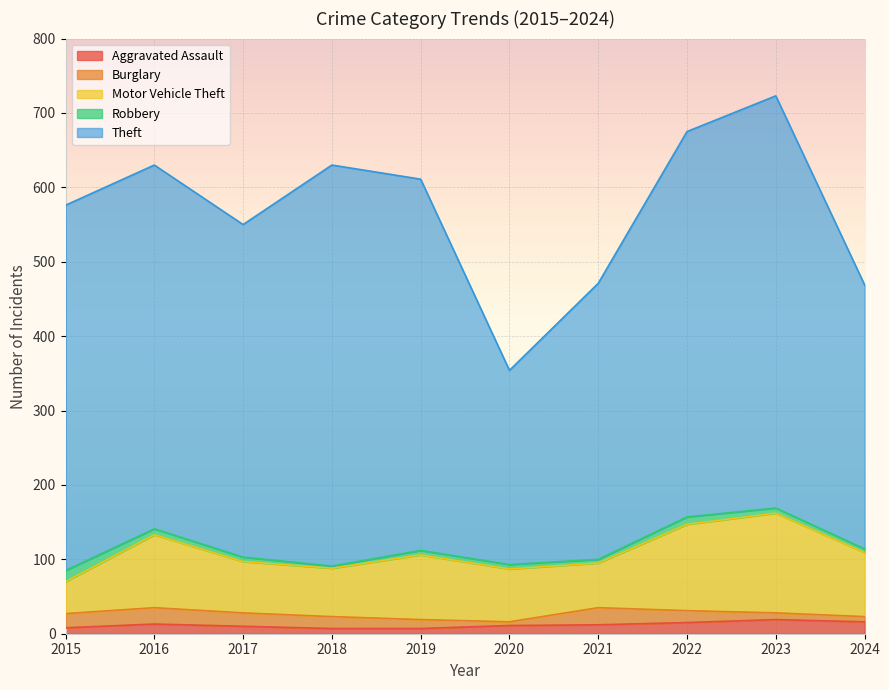

In Theft, how many points are higher than both neighbors (excluding endpoints)?

2